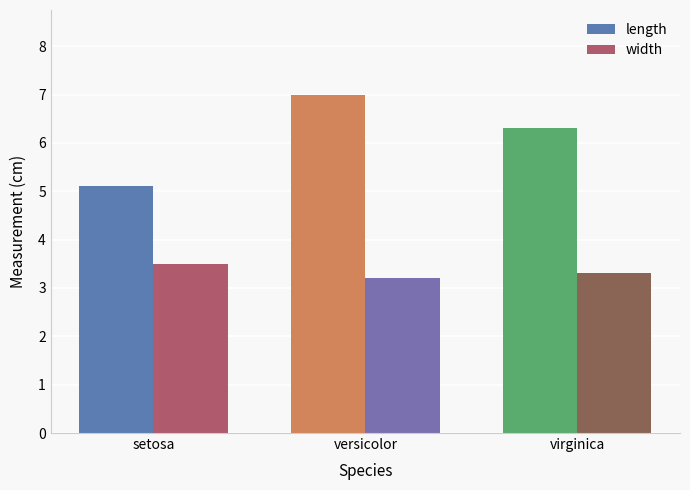

Which category has the lowest value in the width series?

versicolor